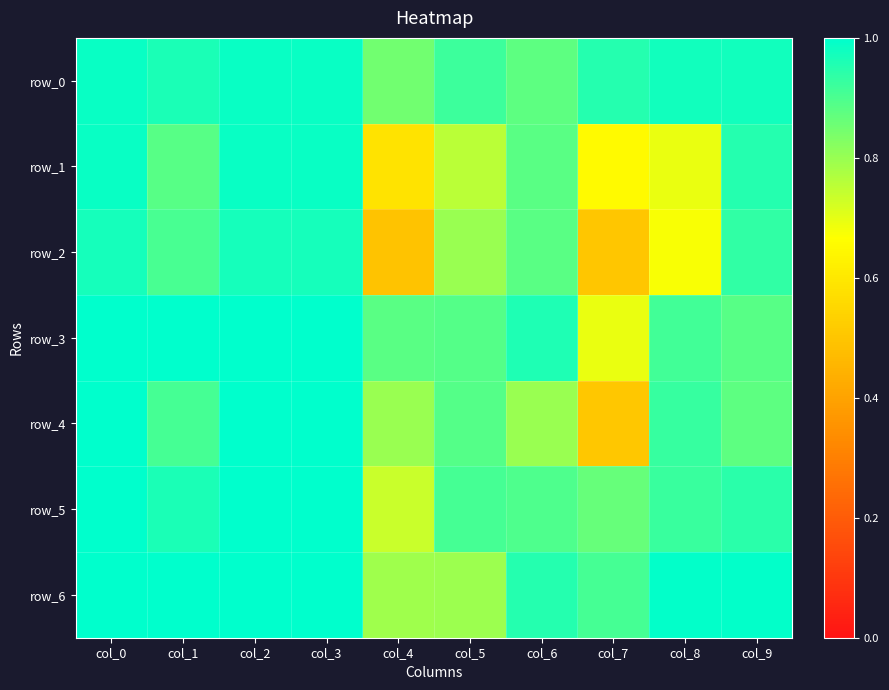

Reading left to right, extract all data points from this chart.

row_0: col_0=1.0	col_1=1.0	col_2=1.0	col_3=1.0	col_4=0.8	col_5=0.9	col_6=0.9	col_7=0.9	col_8=1.0	col_9=1.0
row_1: col_0=1.0	col_1=0.9	col_2=1.0	col_3=1.0	col_4=0.6	col_5=0.8	col_6=0.9	col_7=0.7	col_8=0.7	col_9=0.9
row_2: col_0=1.0	col_1=0.9	col_2=1.0	col_3=1.0	col_4=0.5	col_5=0.8	col_6=0.9	col_7=0.5	col_8=0.7	col_9=0.9
row_3: col_0=1.0	col_1=1.0	col_2=1.0	col_3=1.0	col_4=0.9	col_5=0.9	col_6=1.0	col_7=0.7	col_8=0.9	col_9=0.9
row_4: col_0=1.0	col_1=0.9	col_2=1.0	col_3=1.0	col_4=0.8	col_5=0.9	col_6=0.8	col_7=0.5	col_8=0.9	col_9=0.9
row_5: col_0=1.0	col_1=1.0	col_2=1.0	col_3=1.0	col_4=0.7	col_5=0.9	col_6=0.9	col_7=0.9	col_8=0.9	col_9=0.9
row_6: col_0=1.0	col_1=1.0	col_2=1.0	col_3=1.0	col_4=0.8	col_5=0.8	col_6=1.0	col_7=0.9	col_8=1.0	col_9=1.0